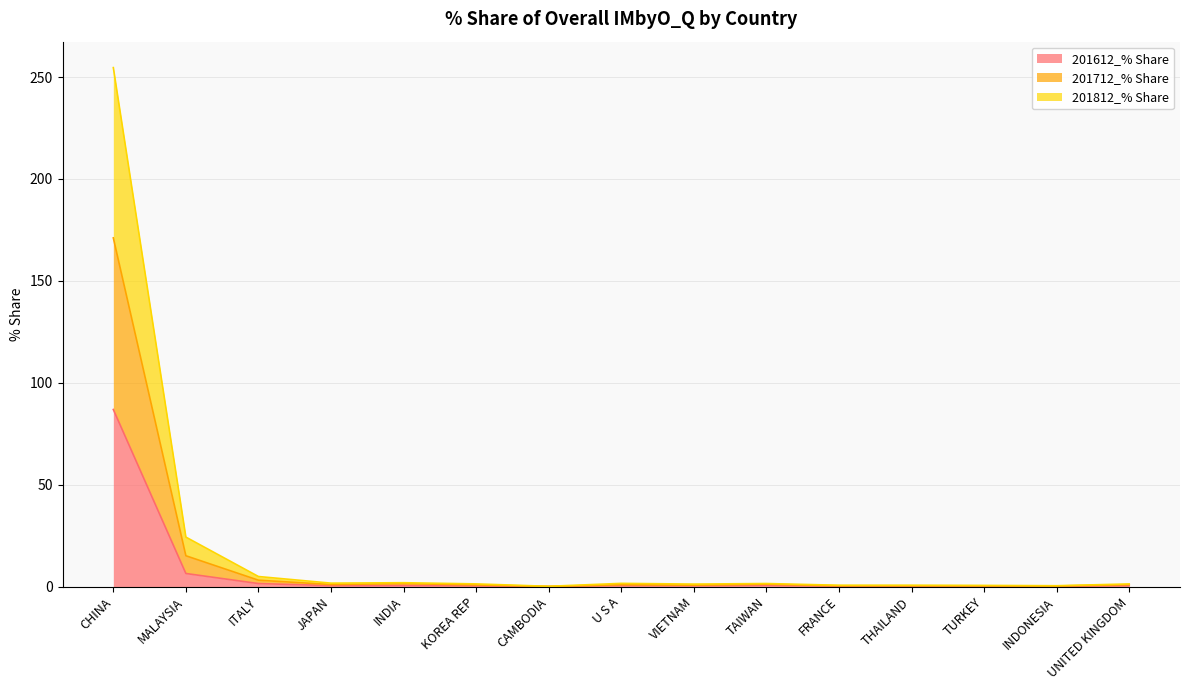

Where is 201812_% Share nearest to the value 85?

MALAYSIA